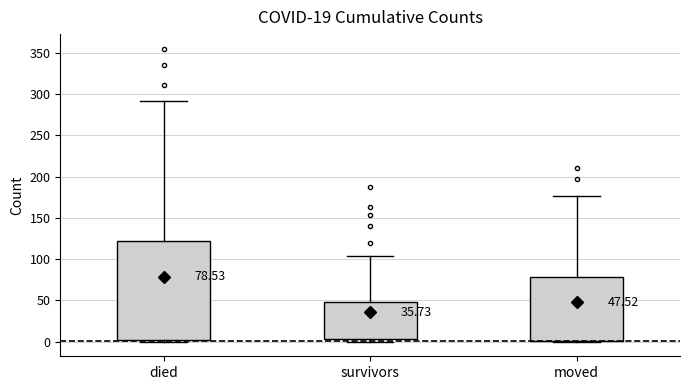

Which box's median line is the highest?

died